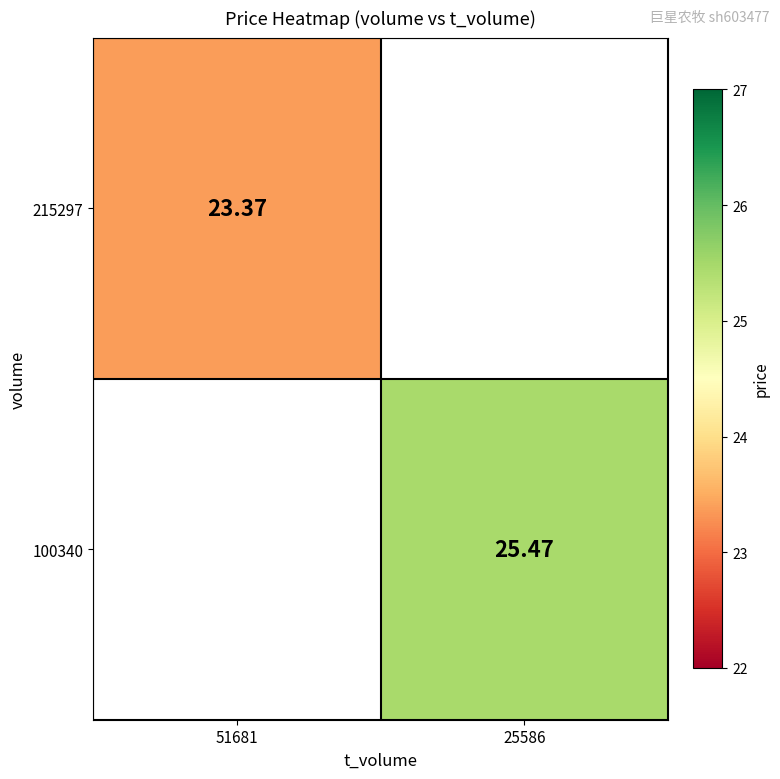

The value of 215297 at 25586 is 9.3. True or false?

False